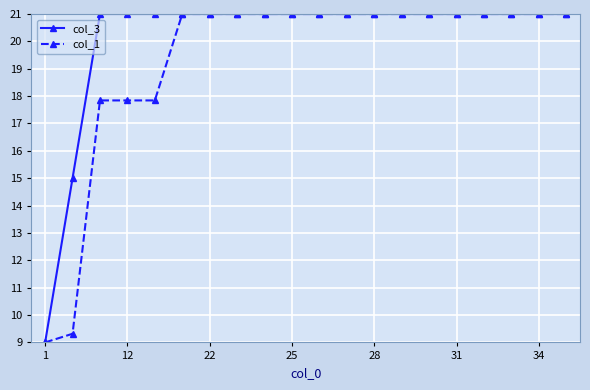

How many lines are shown in the chart?

2